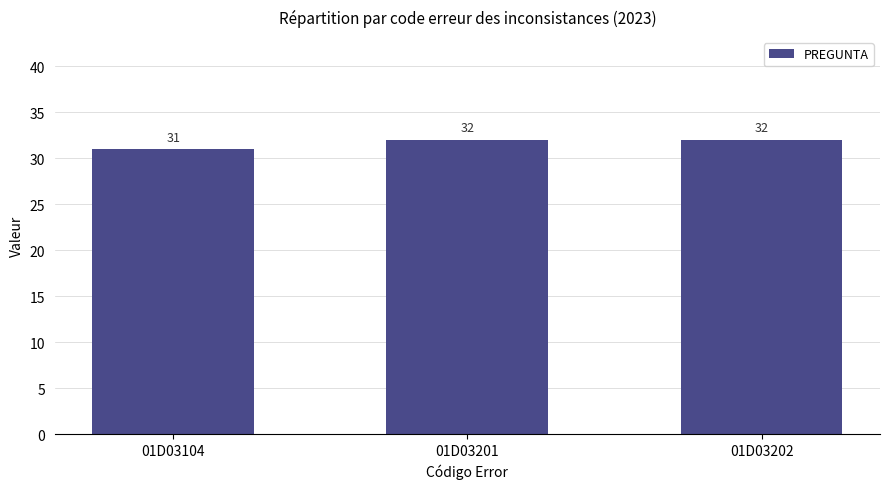

What is the ratio of the value at 01D03202 to the value at 01D03201?

1.0